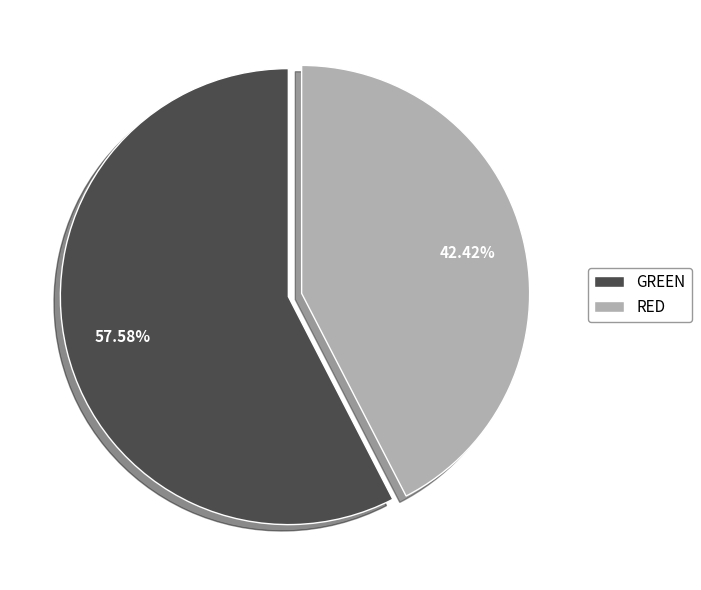

How many slices are in this pie chart?

2